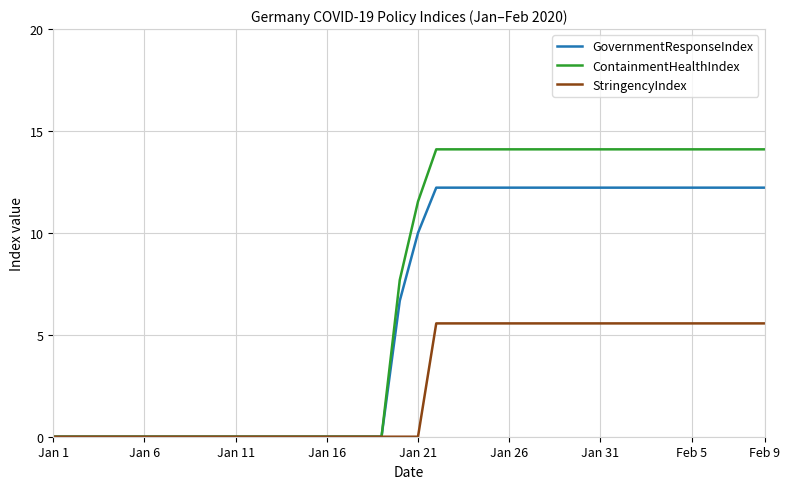

Which series has the largest range (max minus min)?

ContainmentHealthIndex